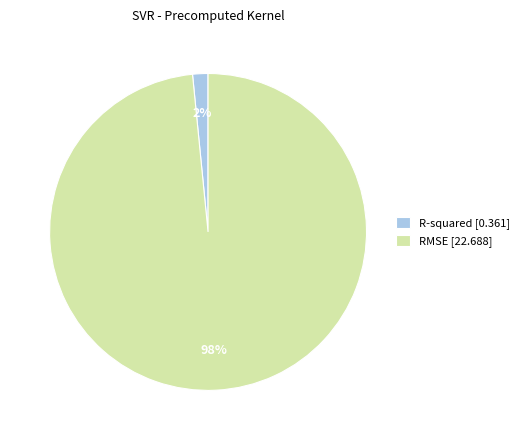

Which has a higher value, RMSE or R-squared?

RMSE